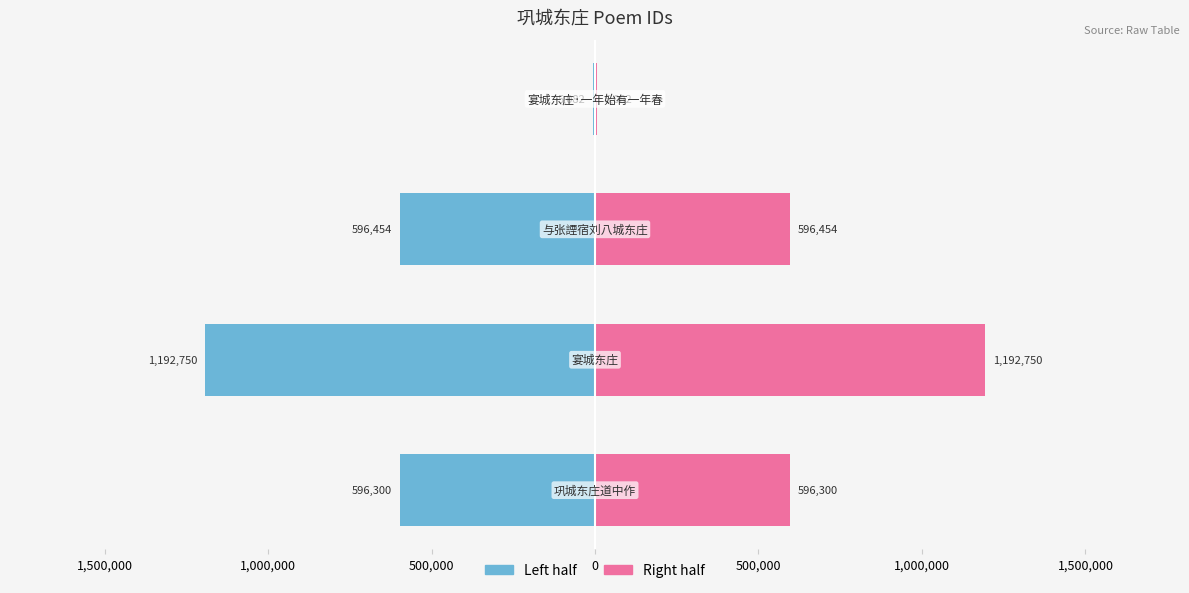

What are all the series names shown in the legend?

Left half, Right half